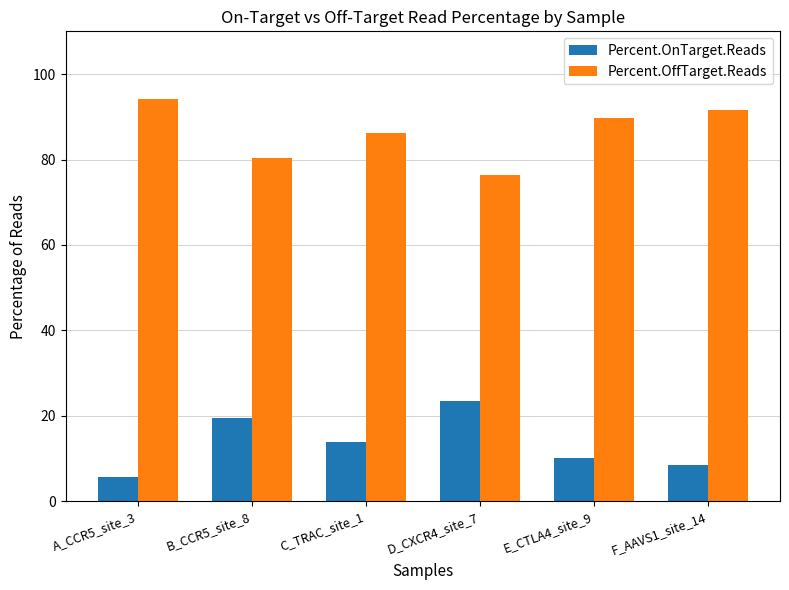

At how many categories does at least one series exceed 26?

6